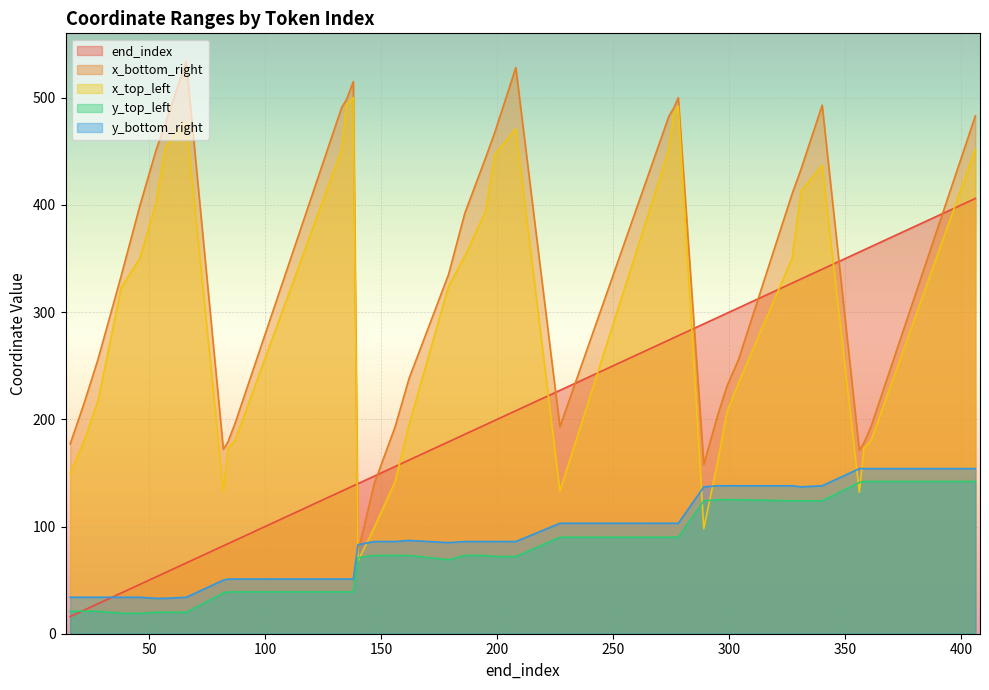

What is the value of the y_top_left point at the 21st from the left?

73